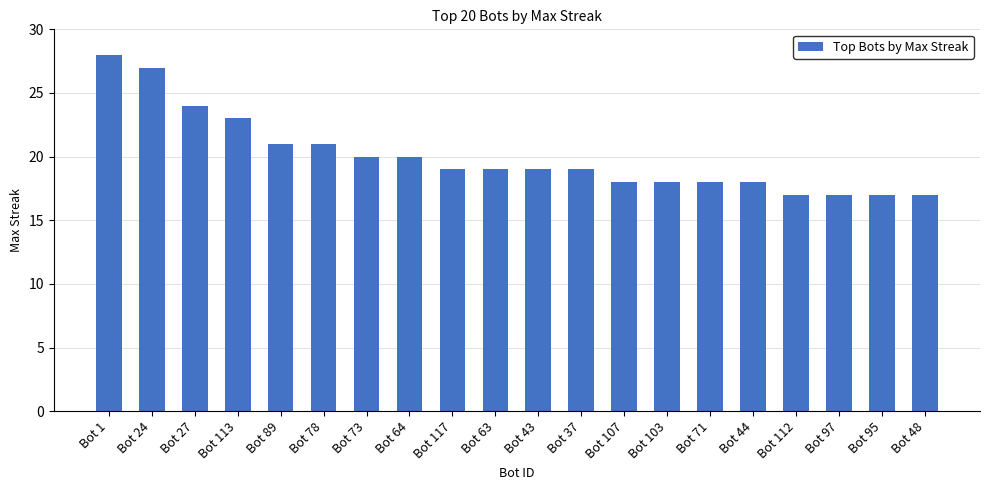

What is the label of the 12th bar from the right?

Bot 117